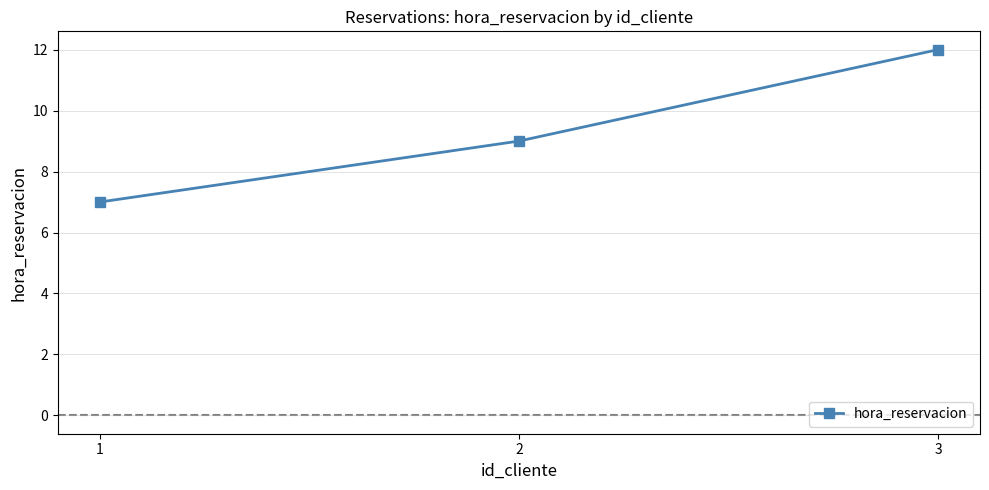

The value at 3 is 8. True or false?

False